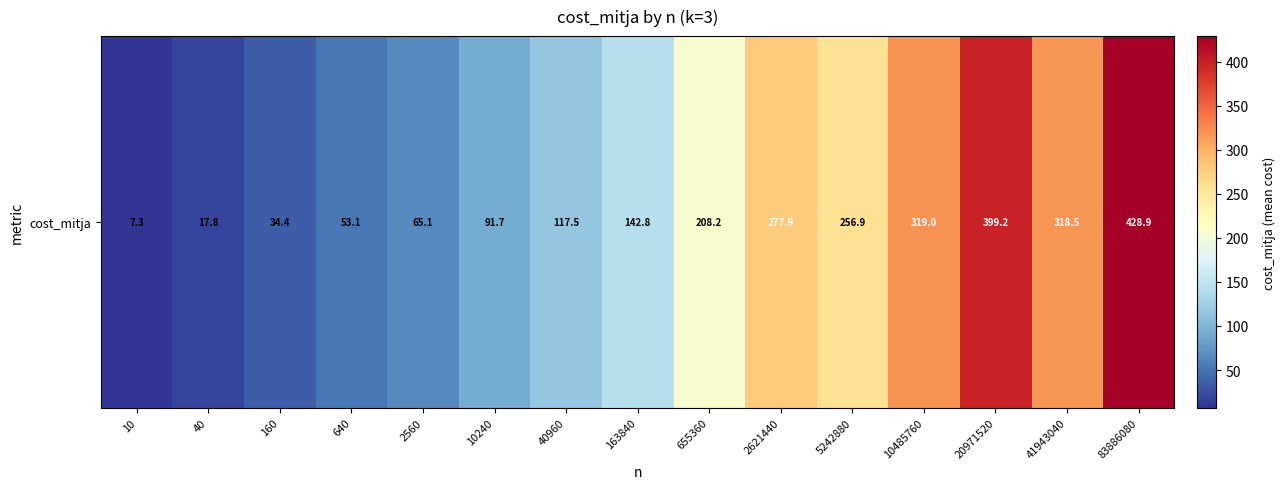

The value at 10 is 7.3. True or false?

True